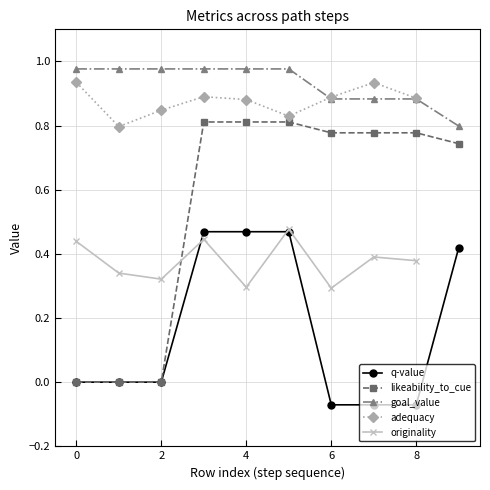

True or false: q-value and adequacy cross at least once.

False